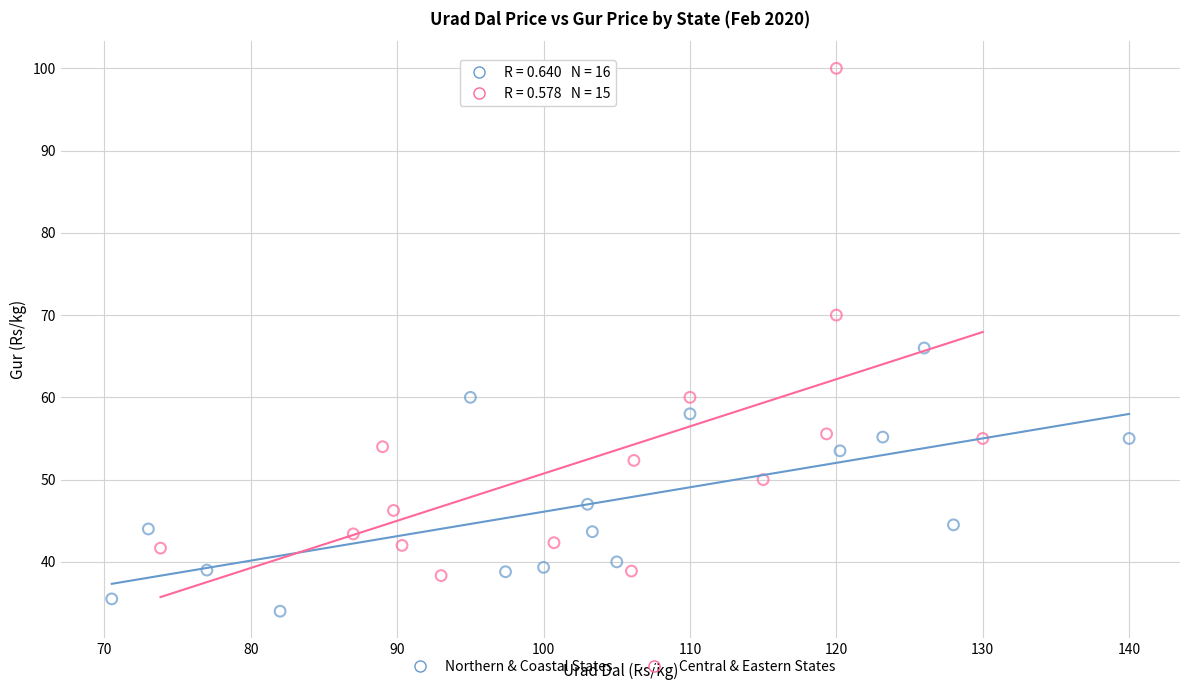

What are all the series names shown in the legend?

Northern & Coastal States, Central & Eastern States